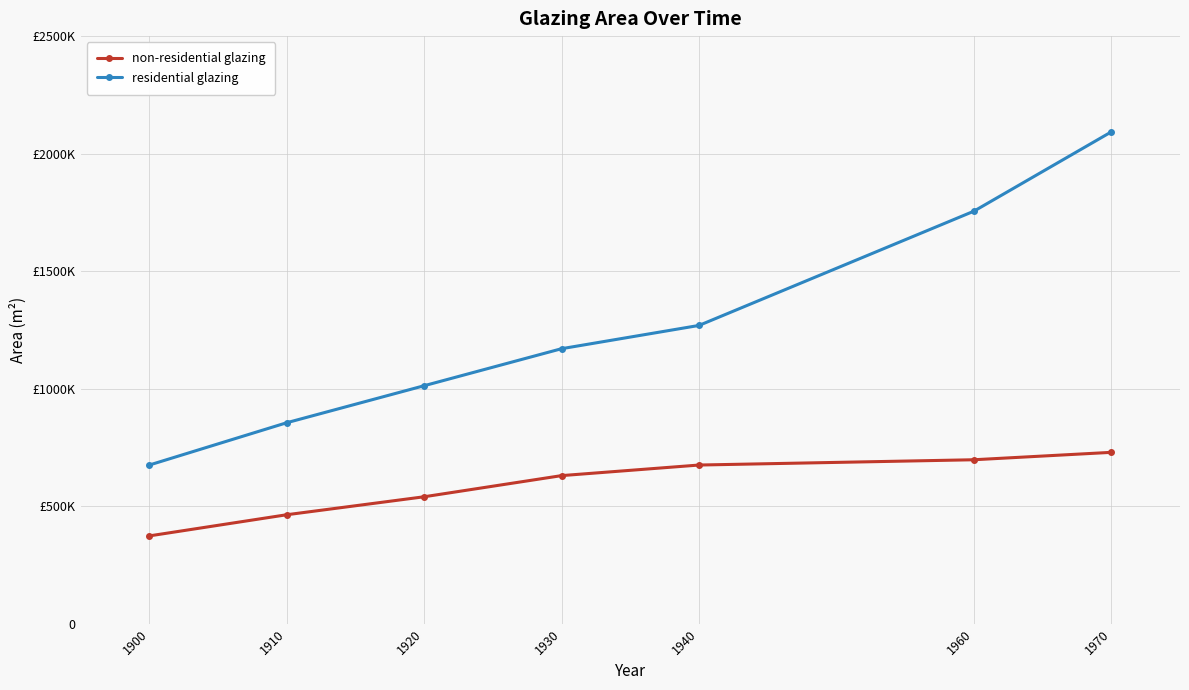

Read the non-residential glazing value at 1940, to the nearest 100.

675000